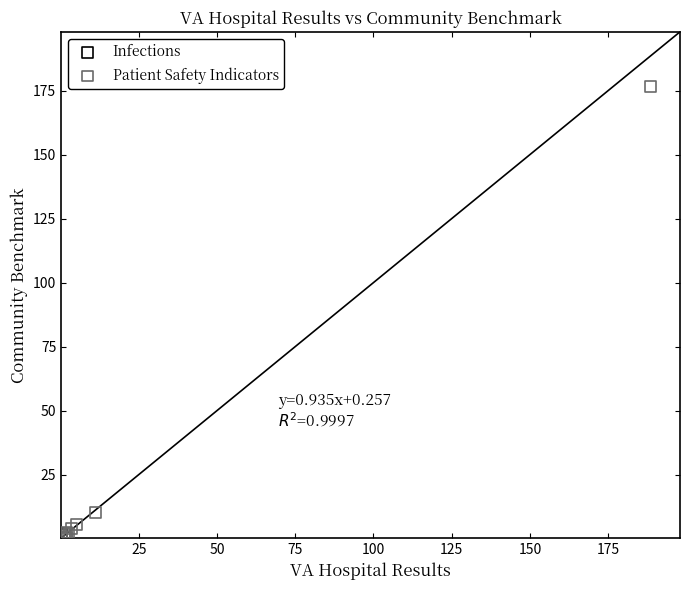

What are all the series names shown in the legend?

Infections, Patient Safety Indicators